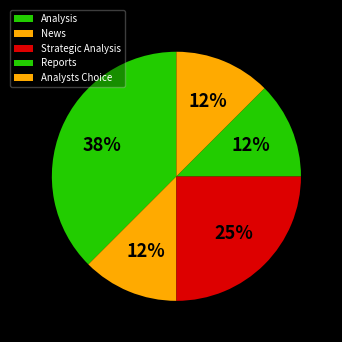

How many segments does this pie chart have?

5